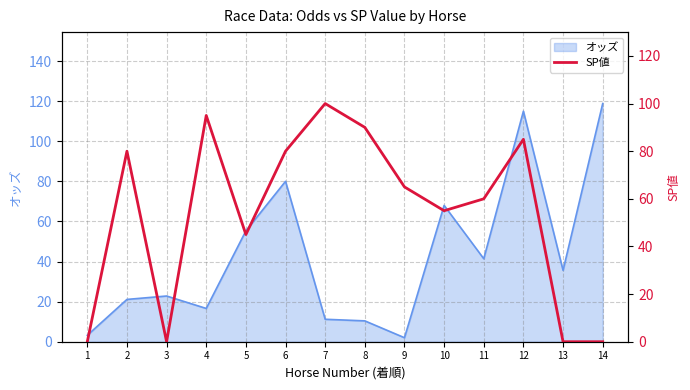

At which label does オッズ reach its peak?

14